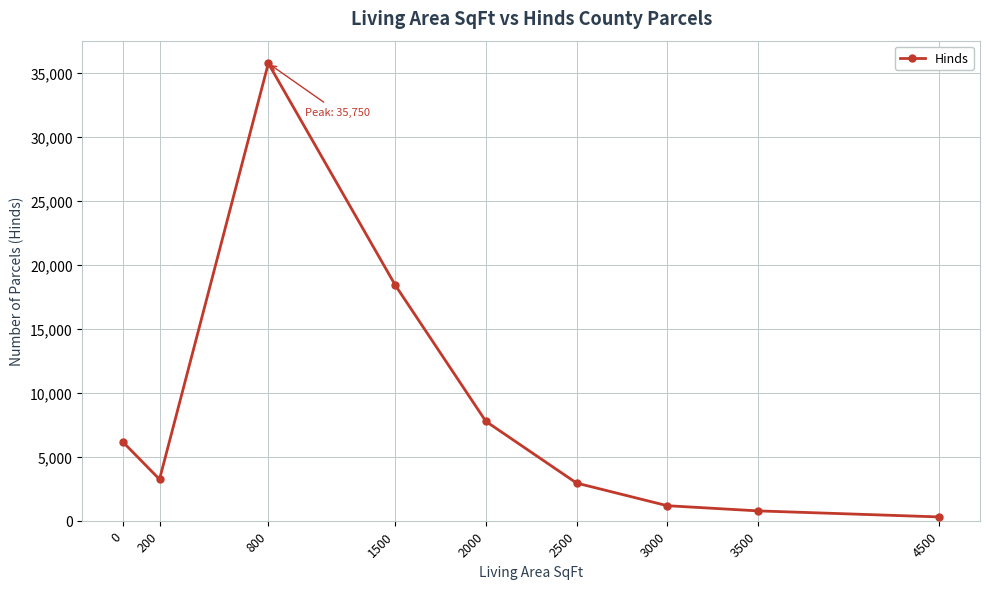

How many points are lower than both their immediate neighbors (excluding endpoints)?

1